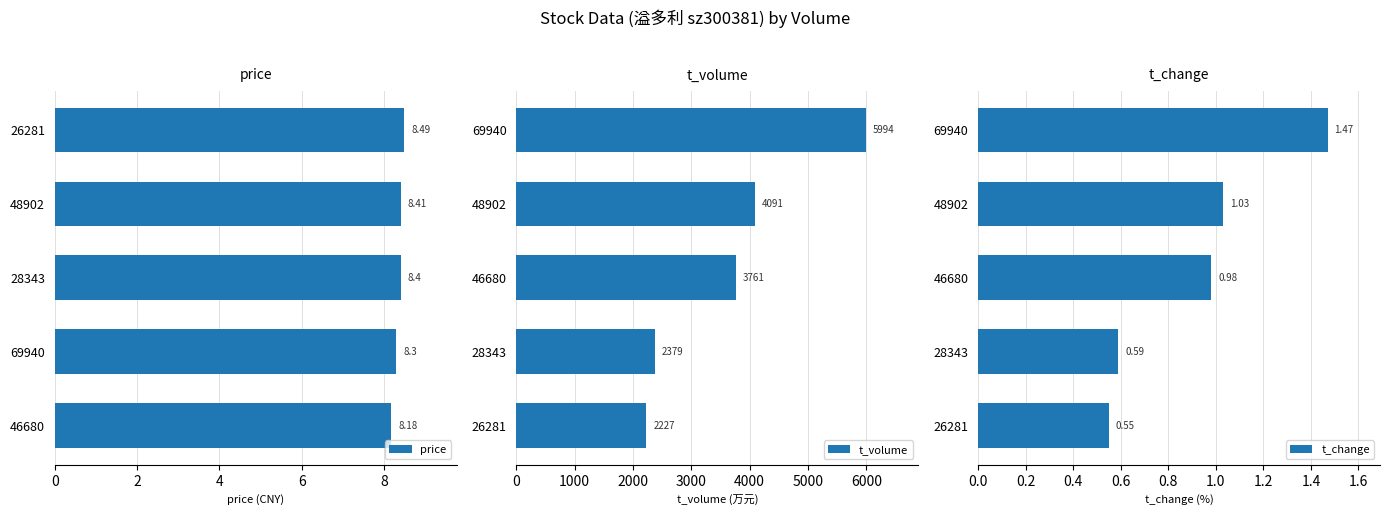

Rank the categories by t_change value from lowest to highest.

26281, 28343, 46680, 48902, 69940